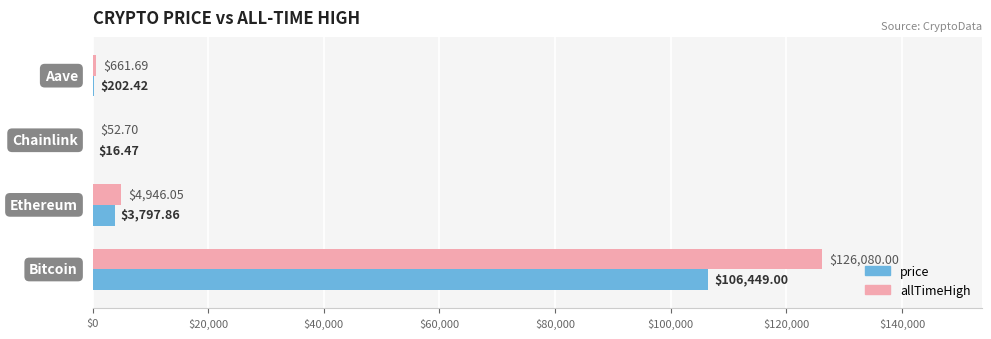

Which series has the largest total across all categories?

allTimeHigh